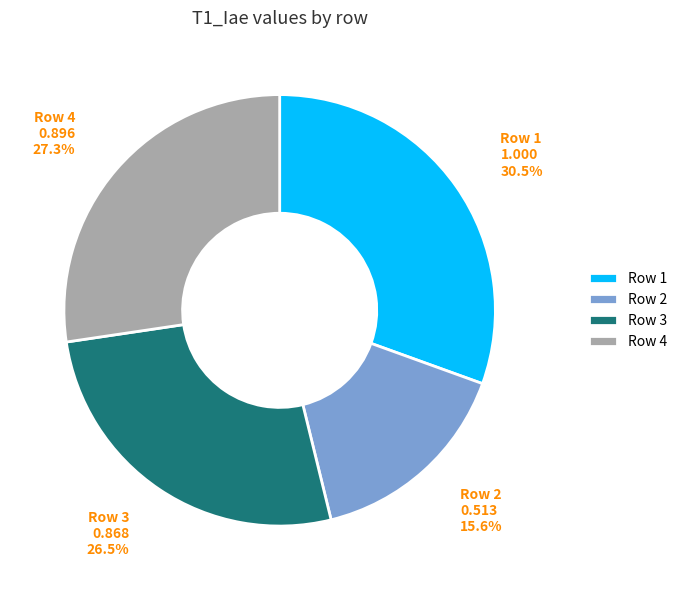

Which slice is the smallest?

Row 2